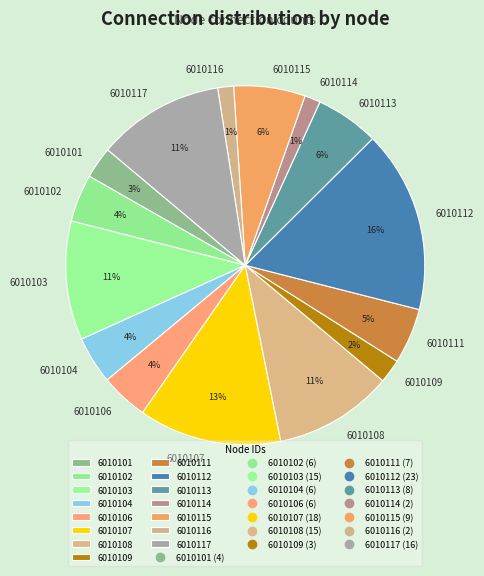

Count the number of slices in the pie.

15